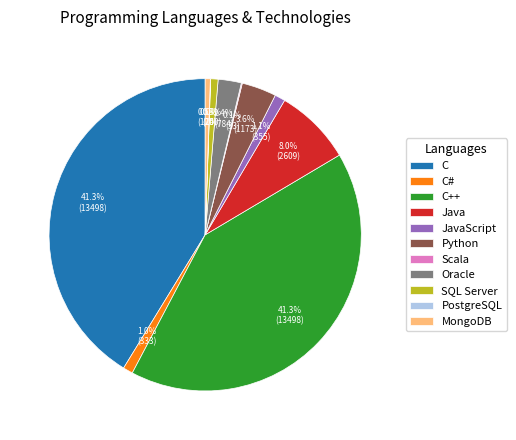

The C++ slice represents 41% of the pie. True or false?

True